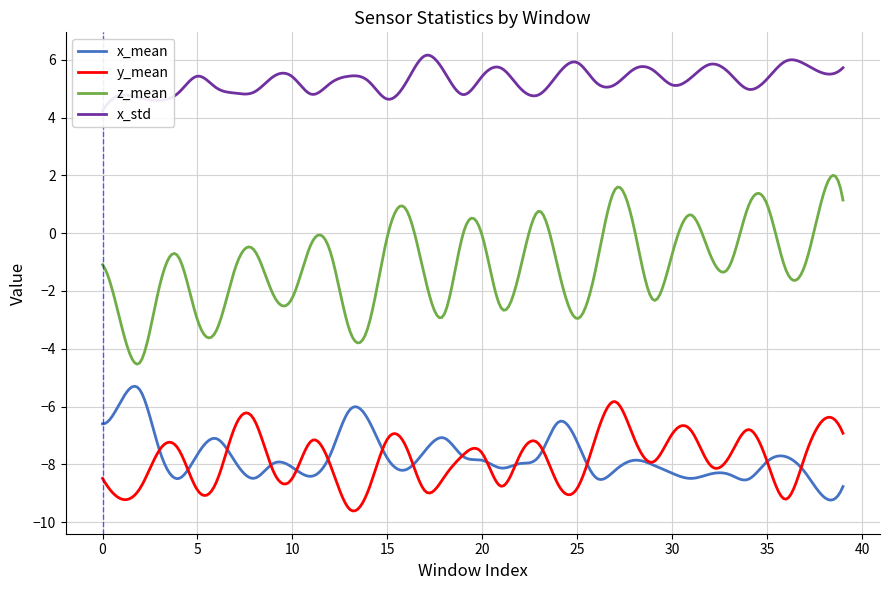

What is the maximum value for x_mean?

-5.3